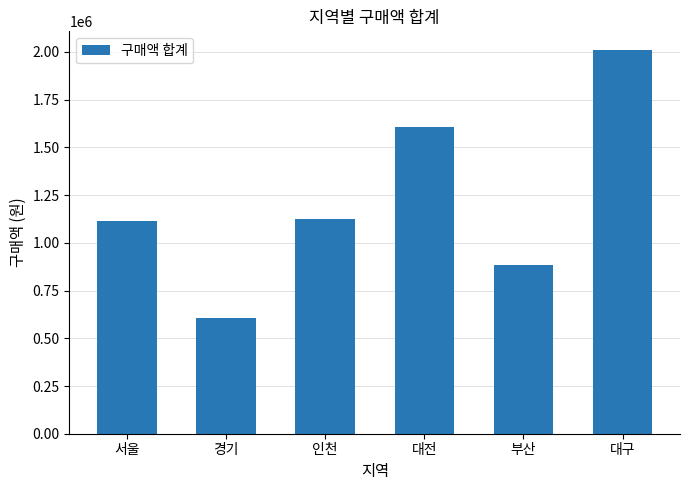

The chart shows a value of 884530 at 부산. True or false?

True